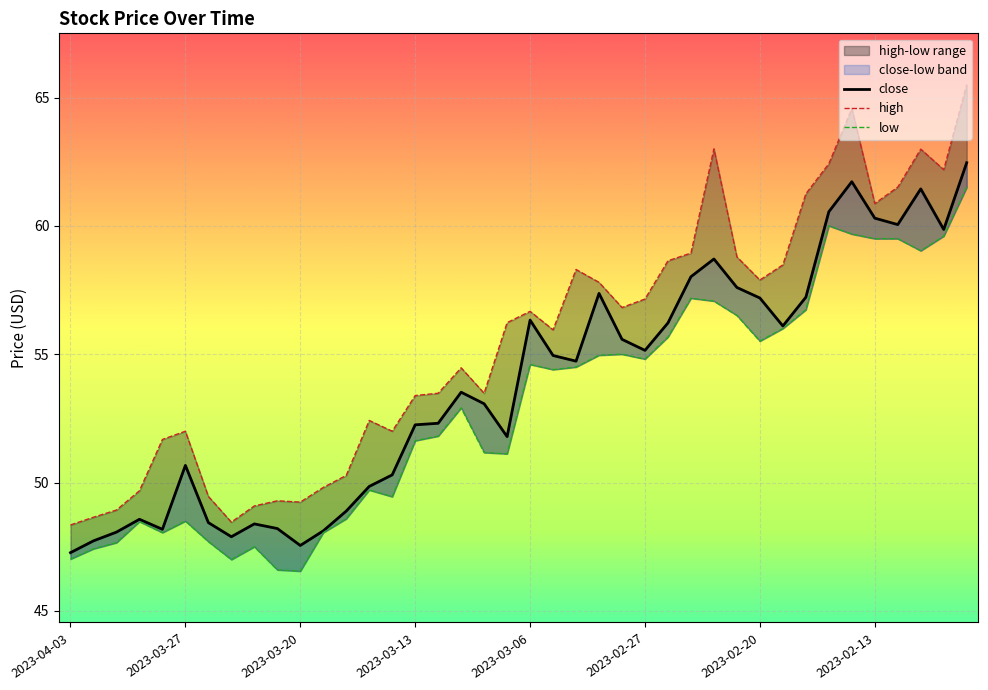

What is the average value of the high series?

55.5